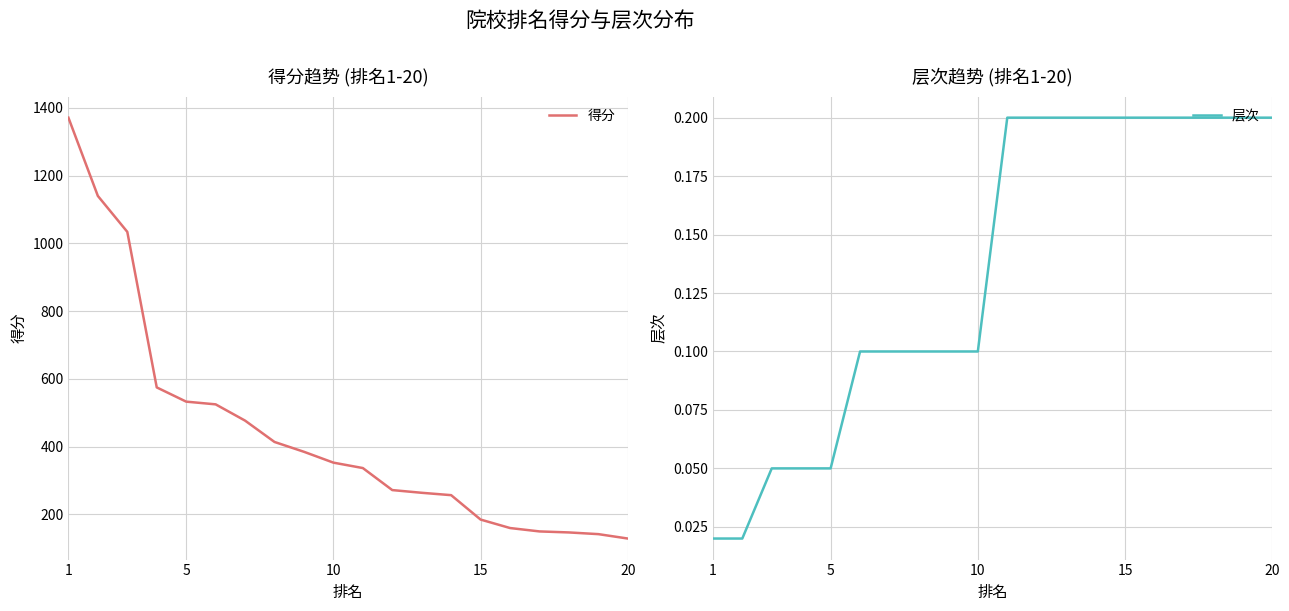

The 层次 series shows 0.3 at 15. True or false?

False